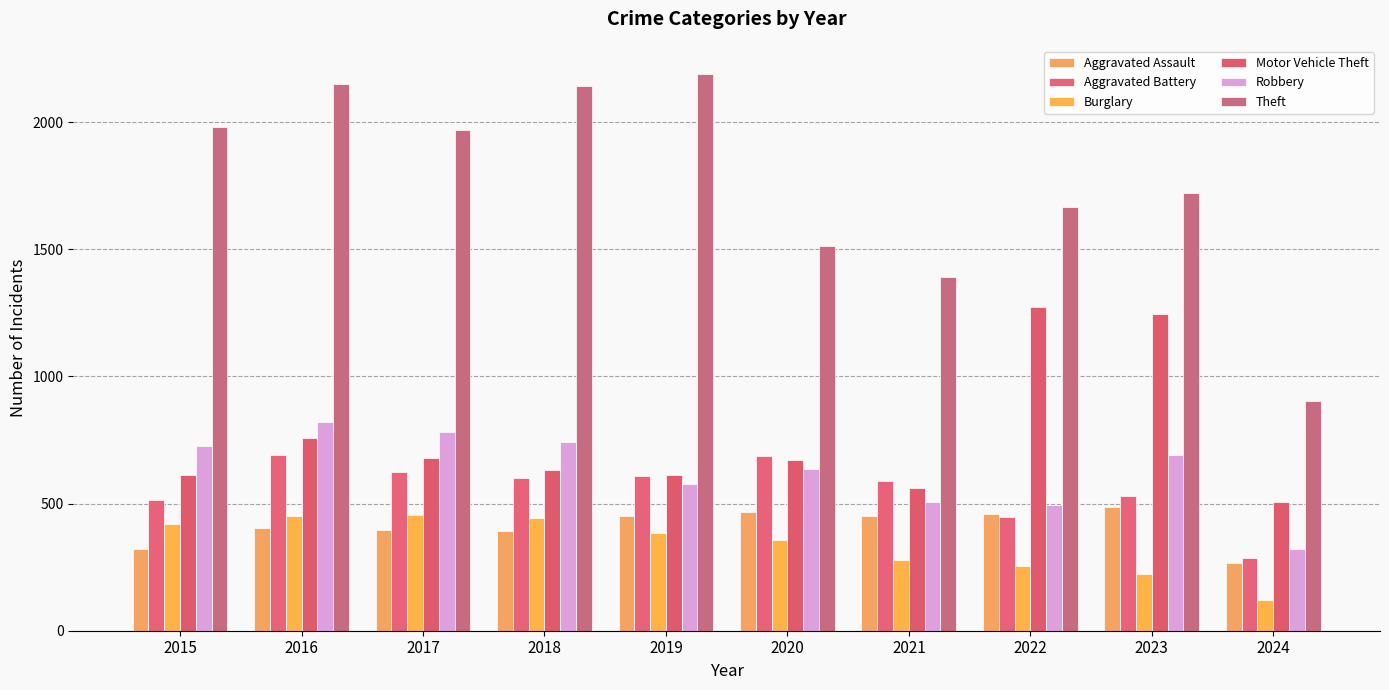

How many data points in Motor Vehicle Theft are less than 673?

5